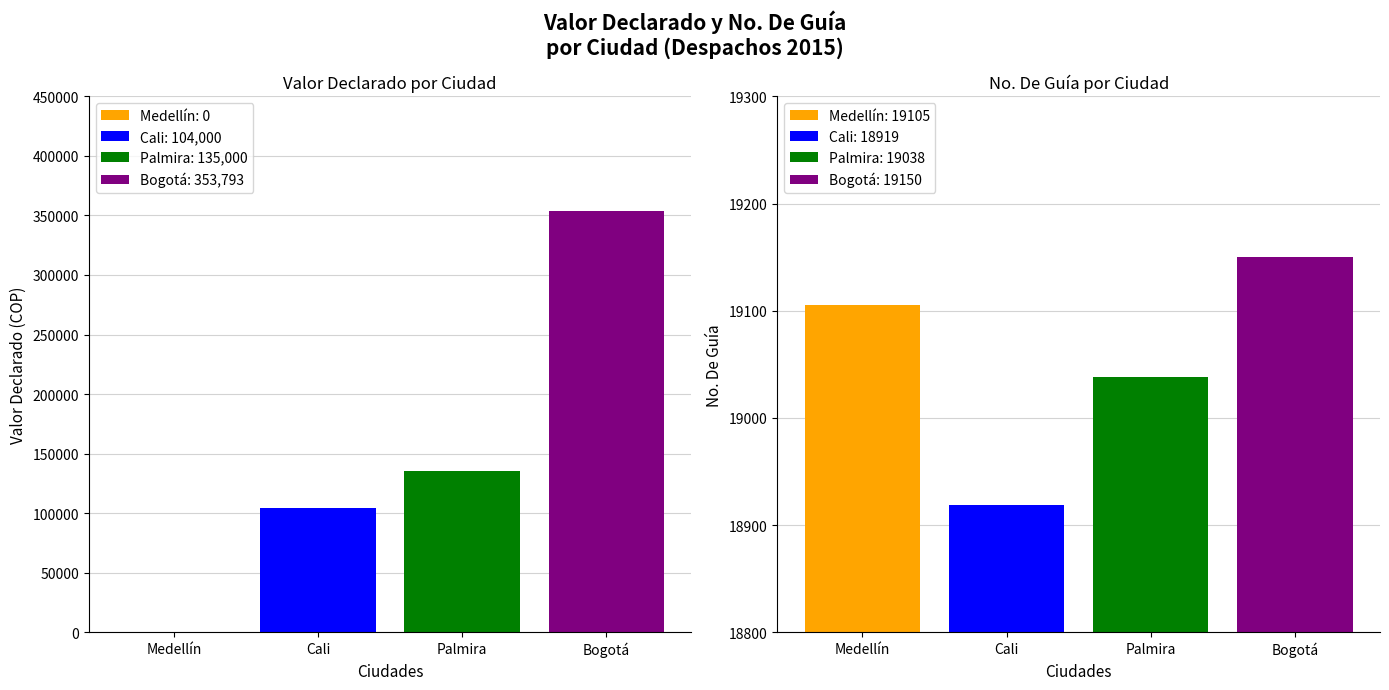

What is the value of the Cali bar at the 3rd from the left?

135000